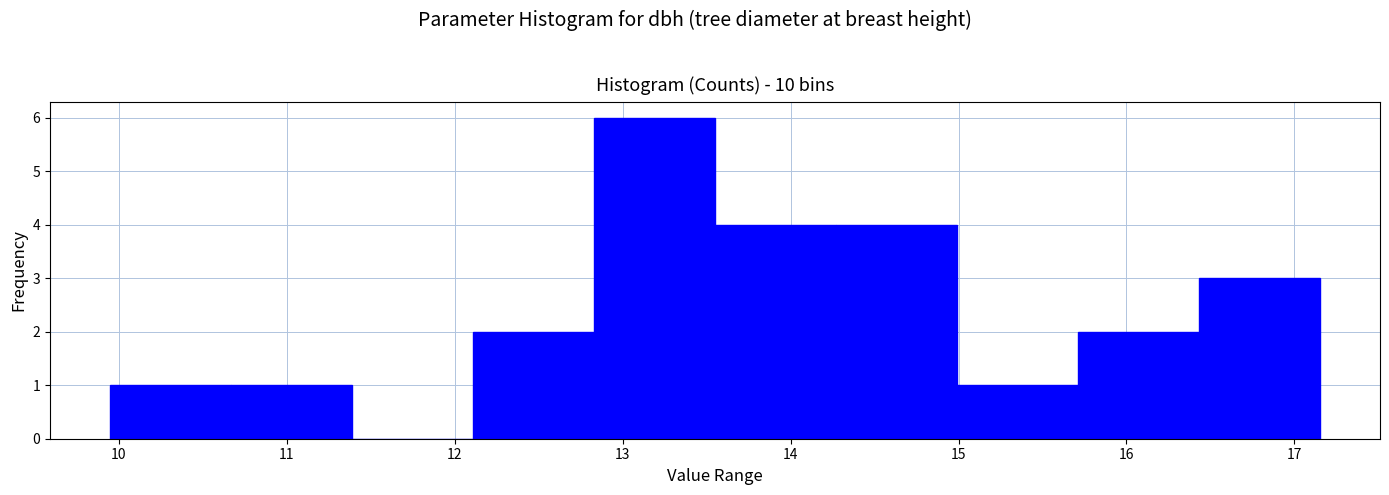

What is the height of the bar covering 15.71 to 16.43 on the x-axis? Neither the bar edges nor the heights are printed on the chart, so give them approximately, as read against the axes.

2